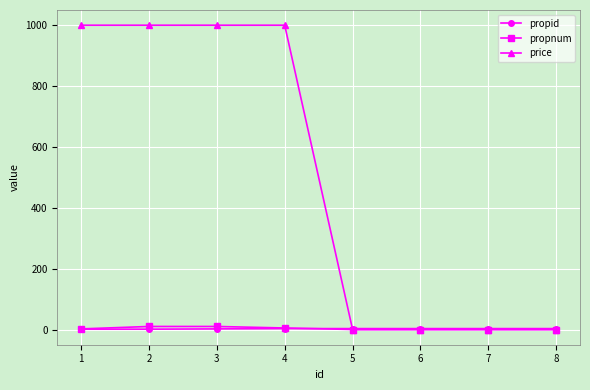

What is the total value across all series at 4?

1008